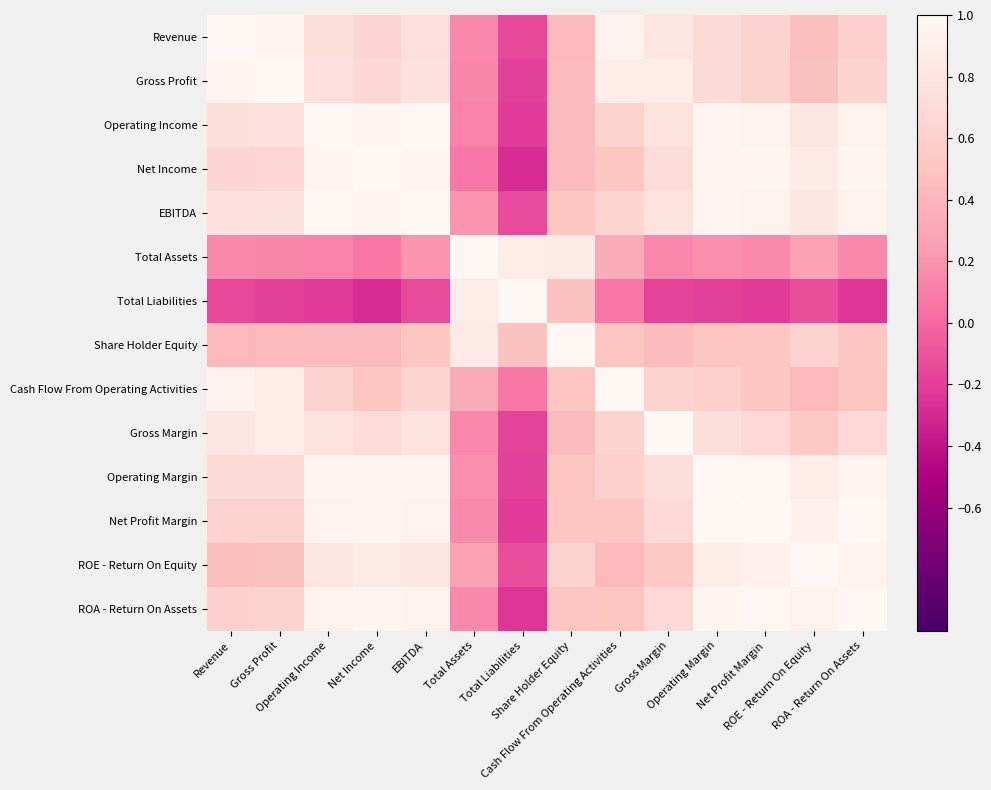

Rank the series by their maximum value, from lowest to highest.

Total Liabilities, Revenue, Net Income, Gross Profit, Operating Income, EBITDA, Total Assets, Share Holder Equity, Cash Flow From Operating Activities, Gross Margin, Operating Margin, Net Profit Margin, ROE - Return On Equity, ROA - Return On Assets